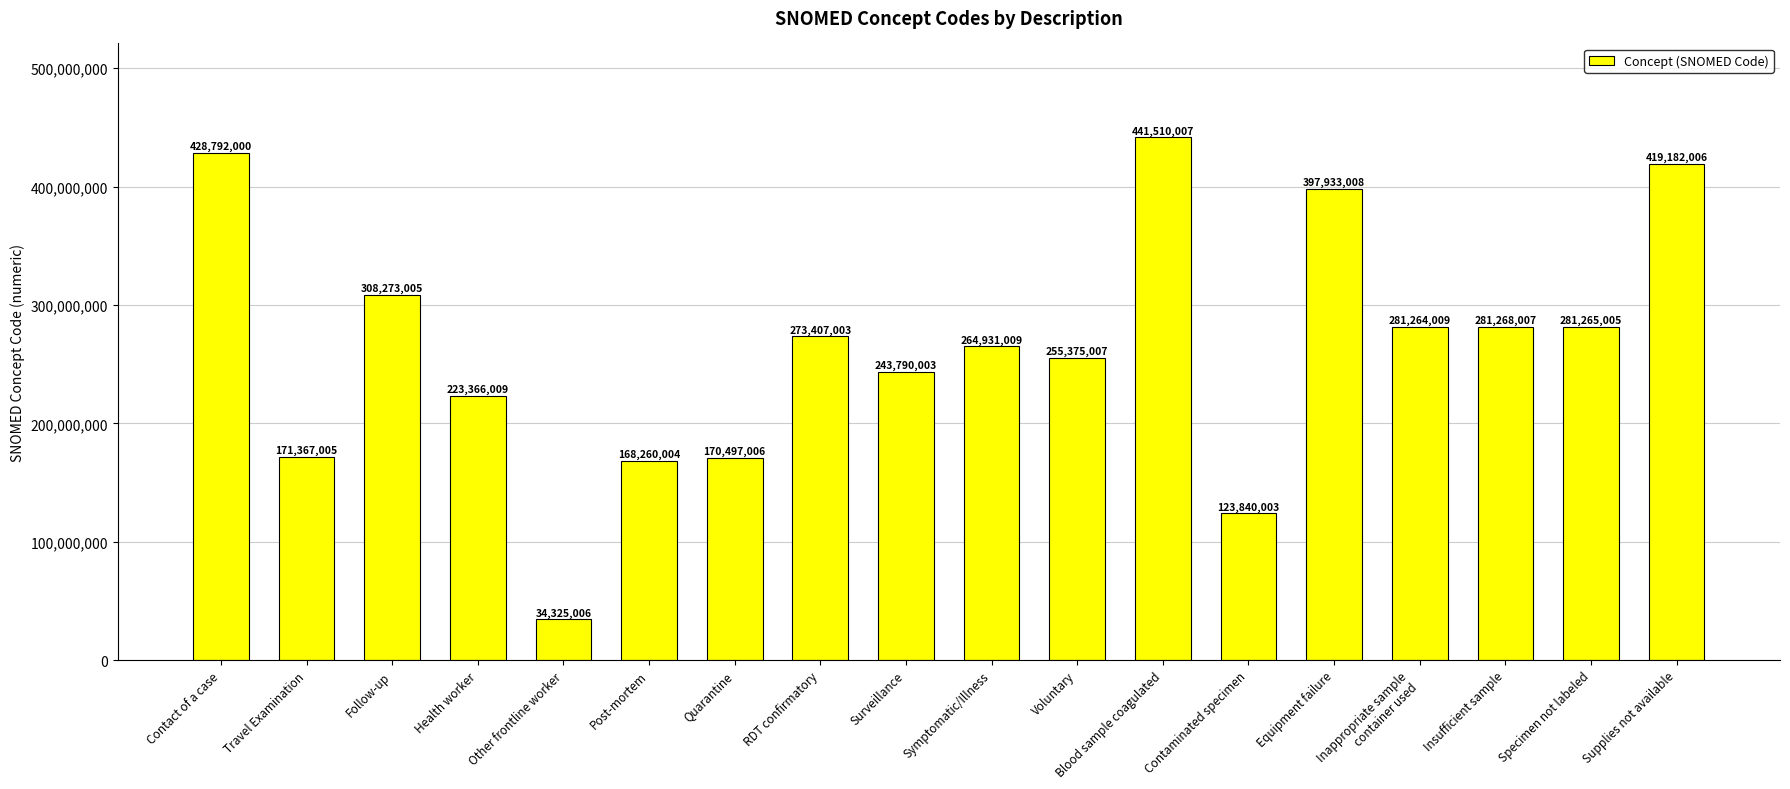

The chart shows a value of 255375007 at Voluntary. True or false?

True